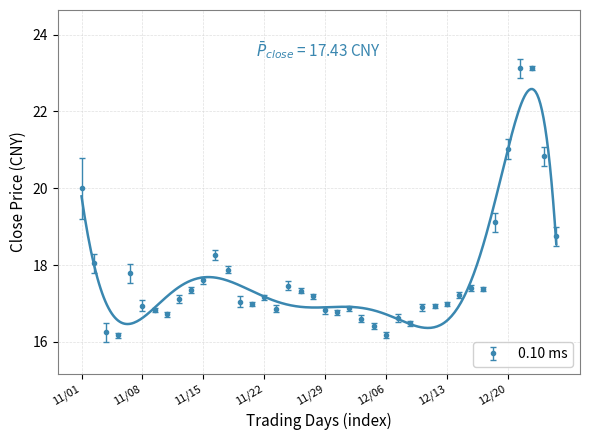

What position from the left is 2021/11/03?

3